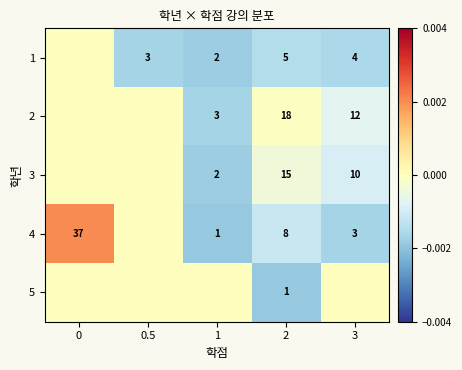

Is it true that 3 equals 2 at 1?

True